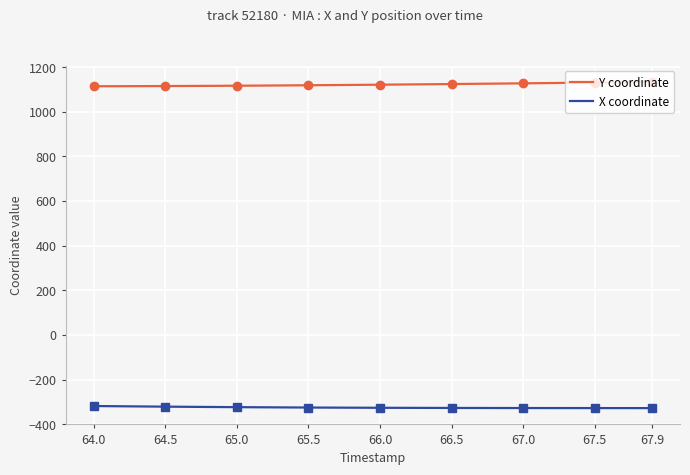

Where does the X coordinate series first go above -326?

64.0